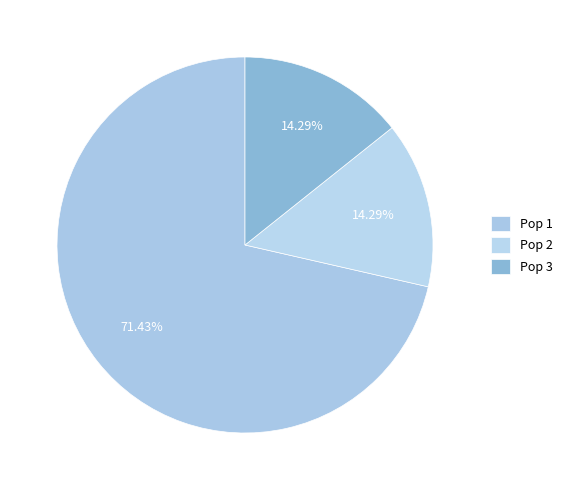

Approximately how many times larger is the value at Pop 1 compared to Pop 3?

5.0